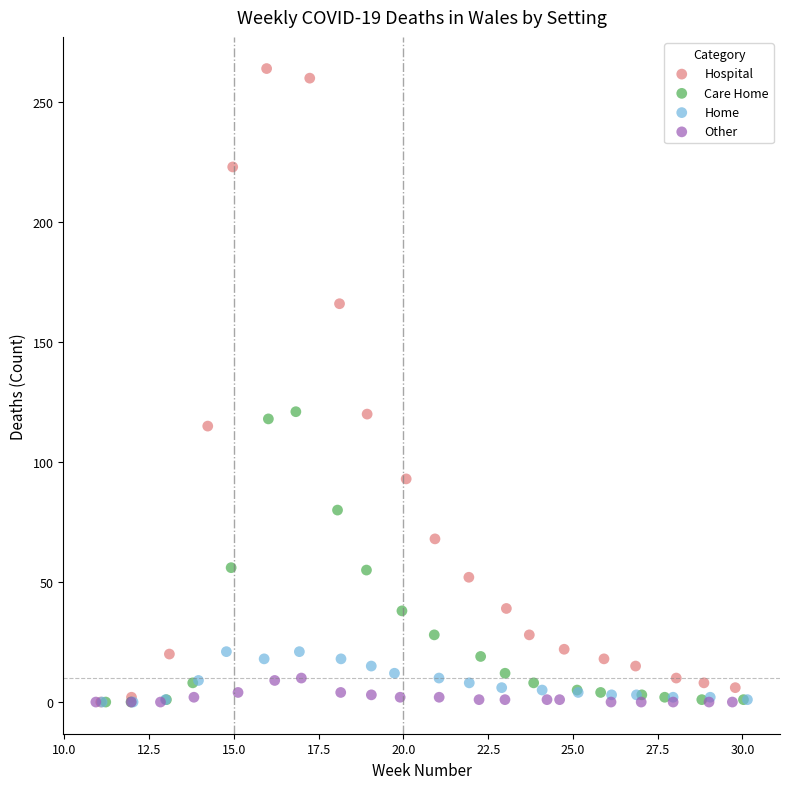

What are all the series names shown in the legend?

Hospital, Care Home, Home, Other